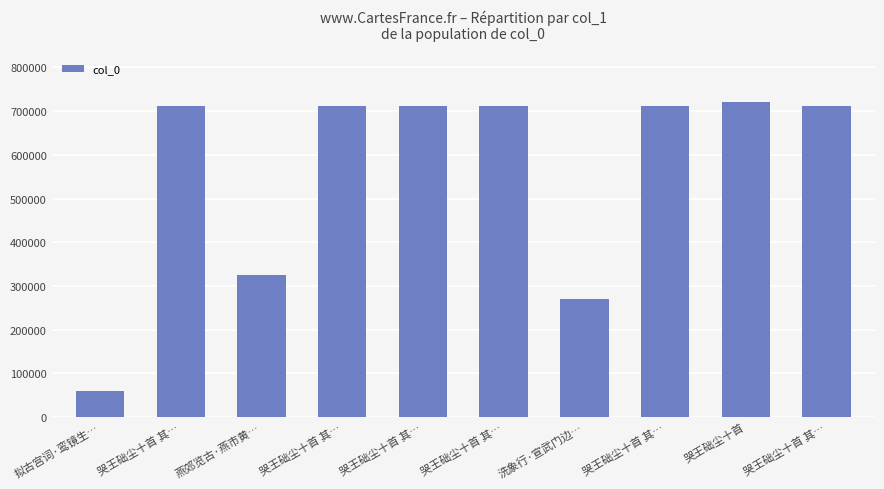

Are the bars horizontal?

No